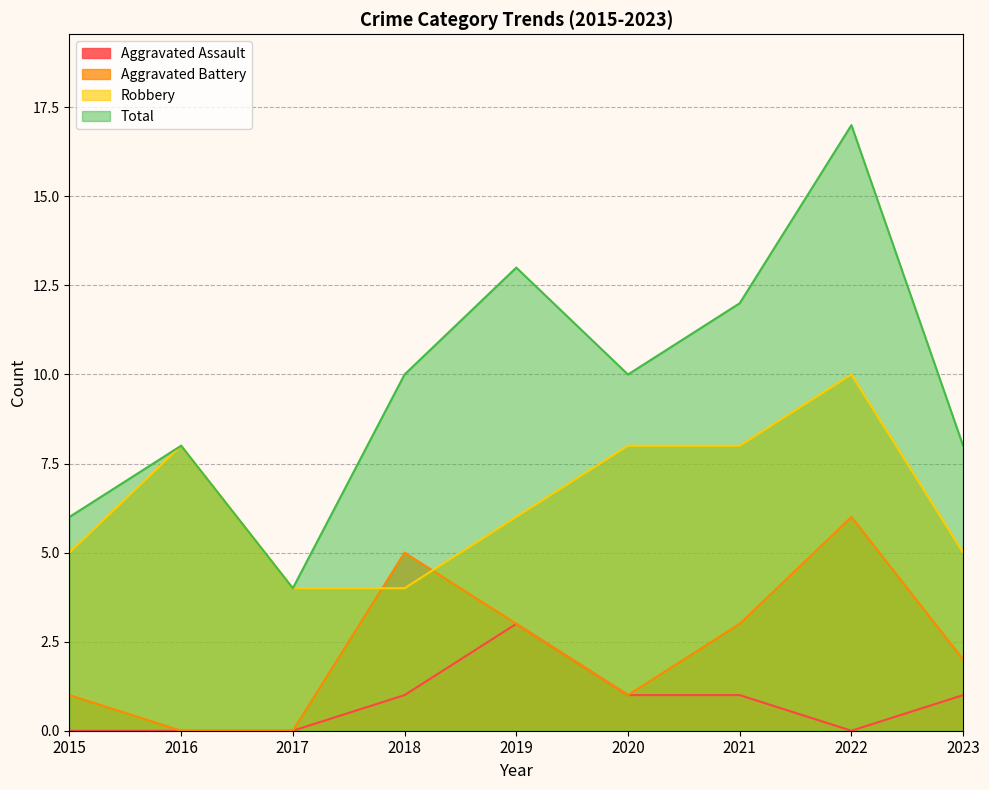

What is the difference between the maximum and minimum values in the Total series?

13